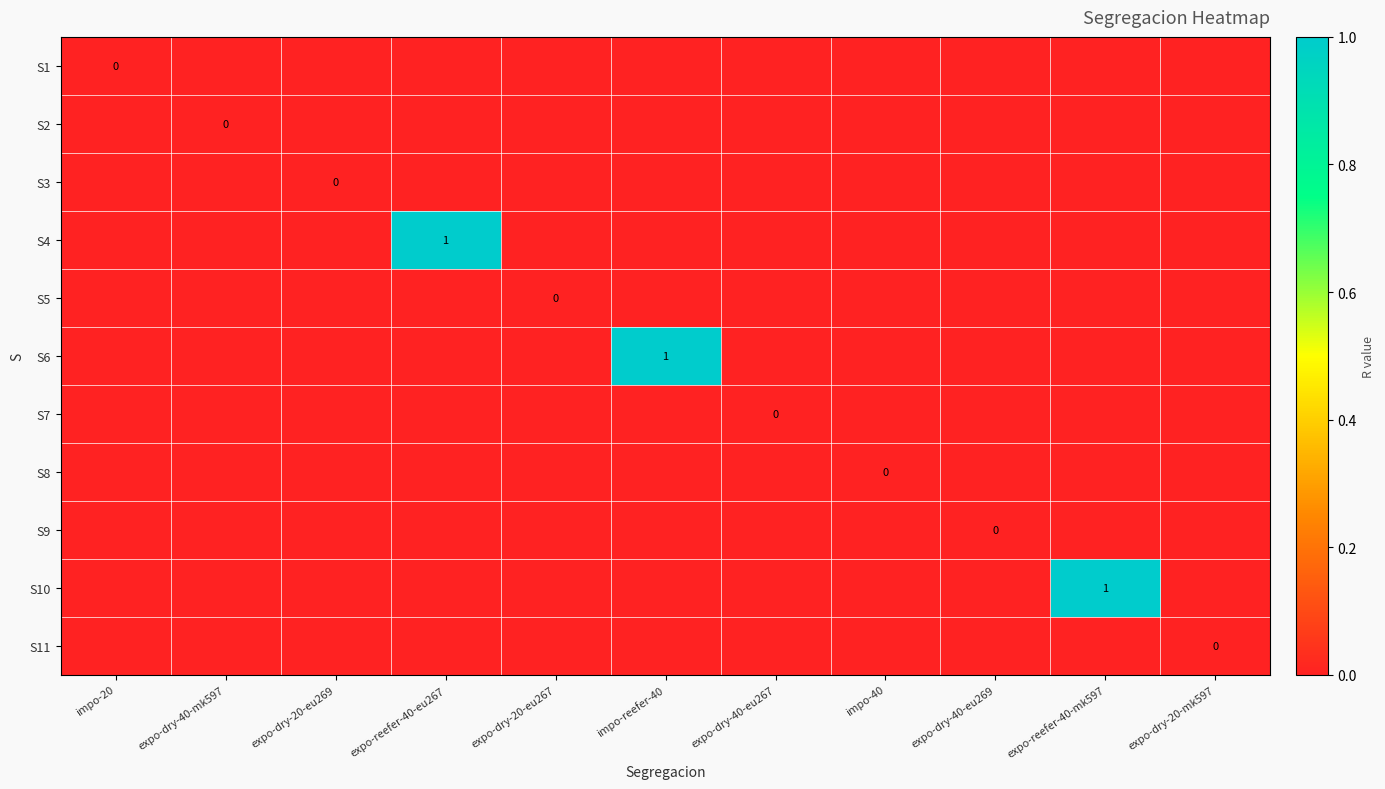

Which series has the largest range (max minus min)?

S4